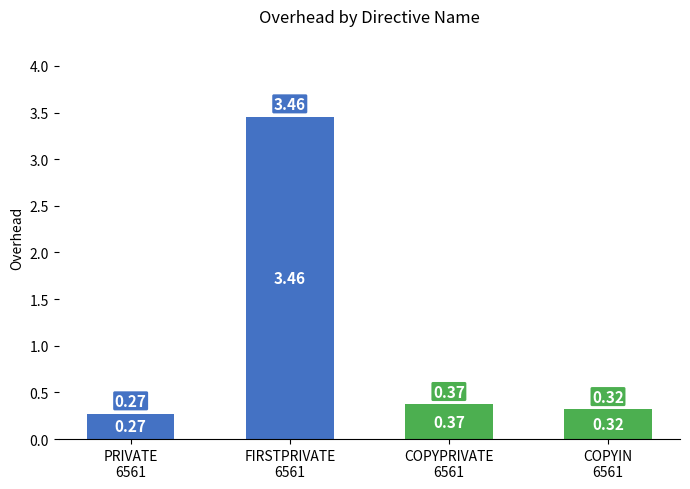

What position from the right is COPYPRIVATE
6561?

2